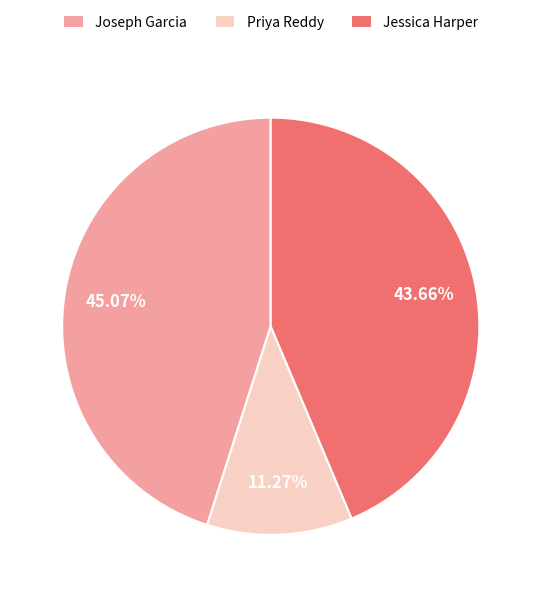

What is the ratio of the value at Priya Reddy to the value at Jessica Harper?

0.3